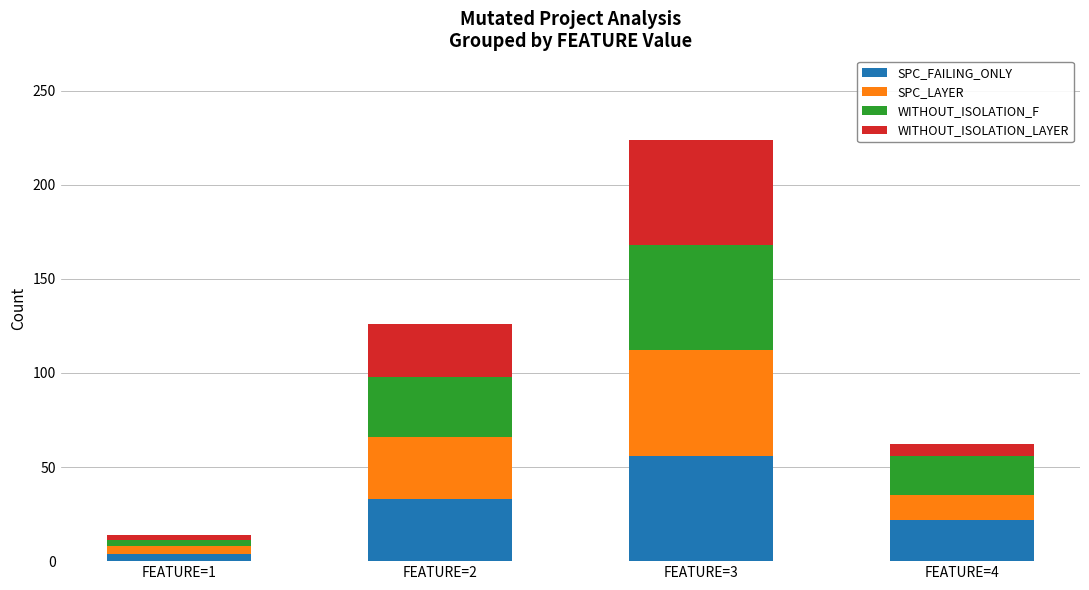

At which category is the sum across all series the highest?

FEATURE=3